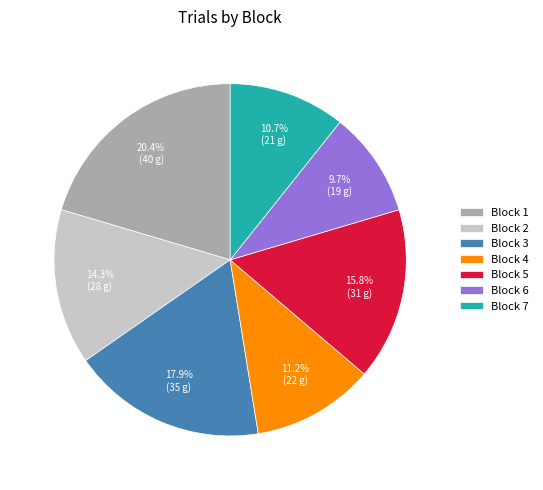

Rank the categories by value from highest to lowest.

Block 1, Block 3, Block 5, Block 2, Block 4, Block 7, Block 6